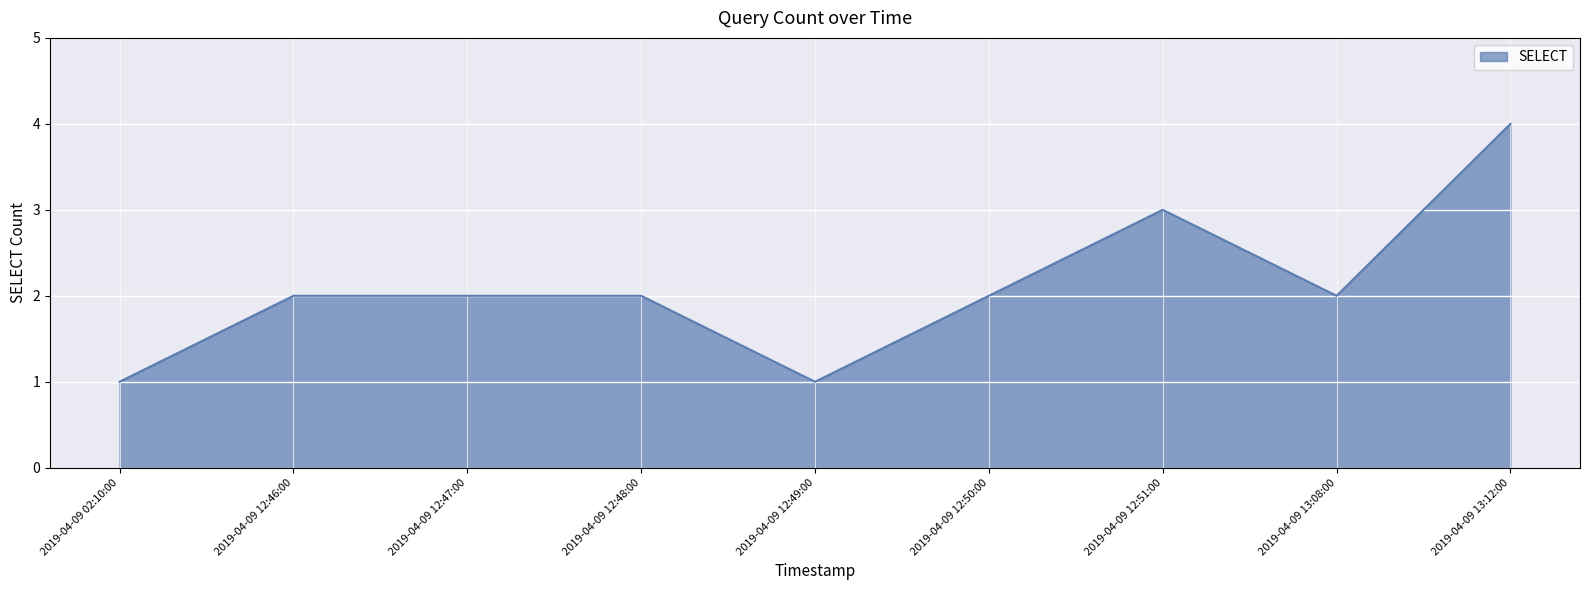

What position from the right is 2019-04-09 13:12:00?

1